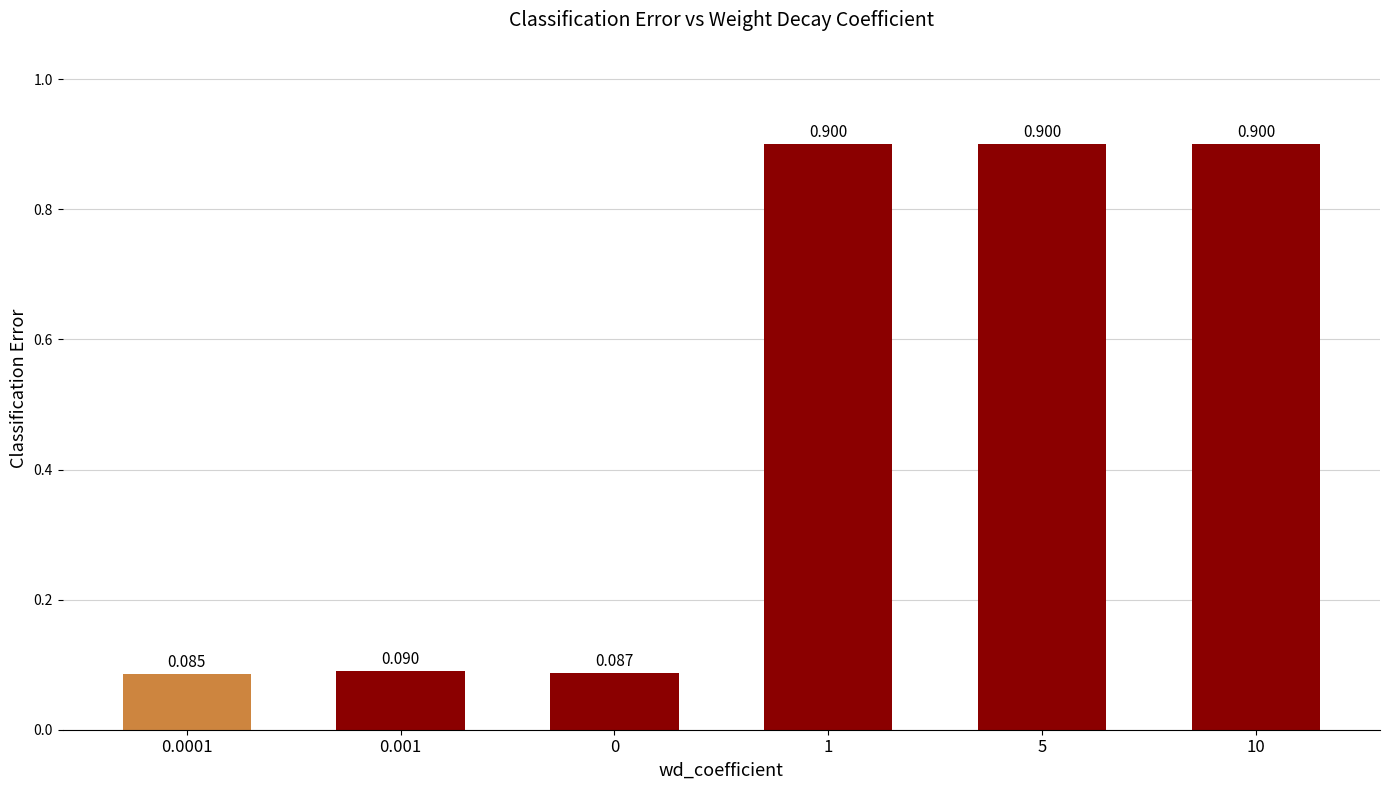

How many categories are shown in the chart?

6